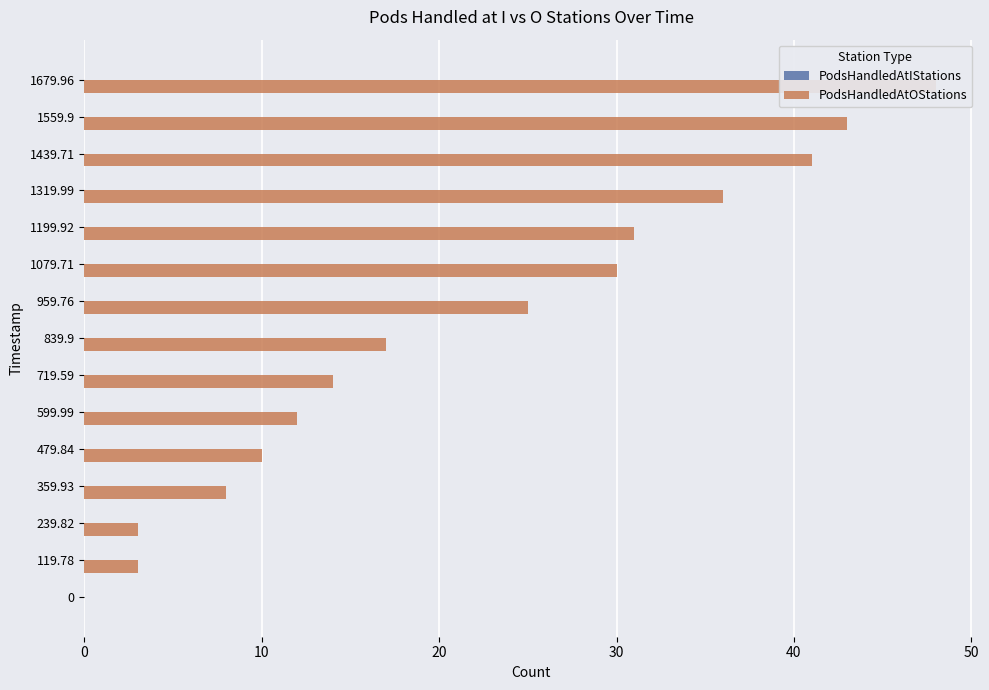

True or false: PodsHandledAtIStations has a value of 0.6 at 11.

False